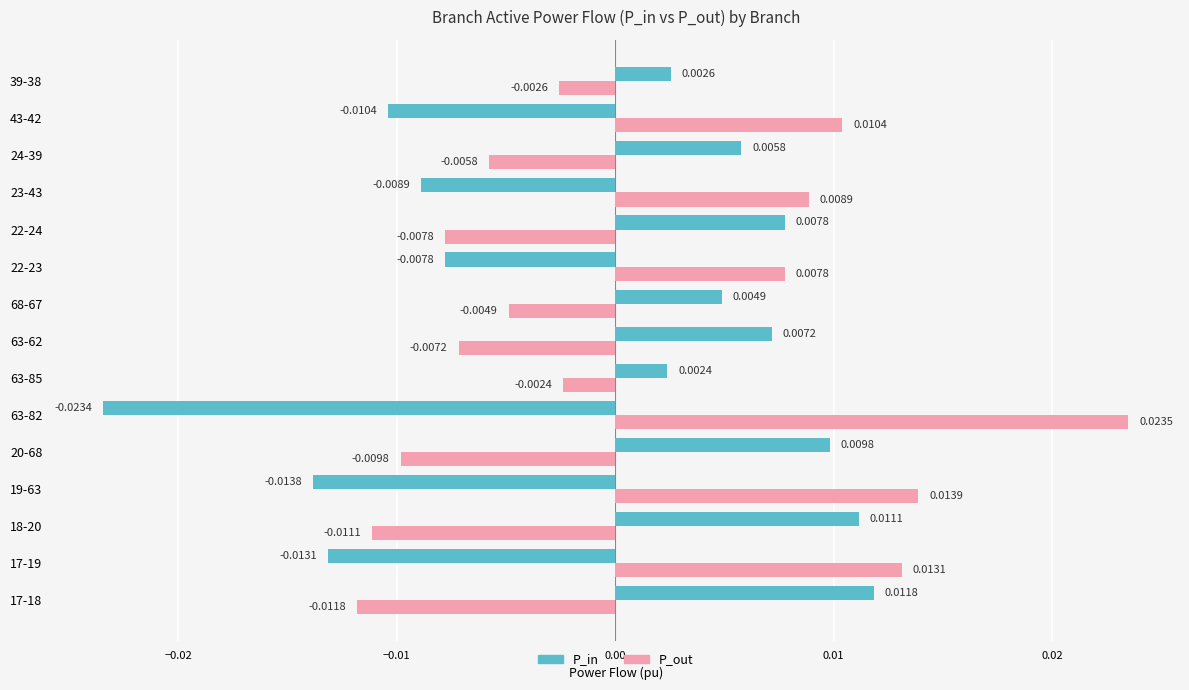

Rank the series at 24-39 from highest to lowest value.

P_in, P_out